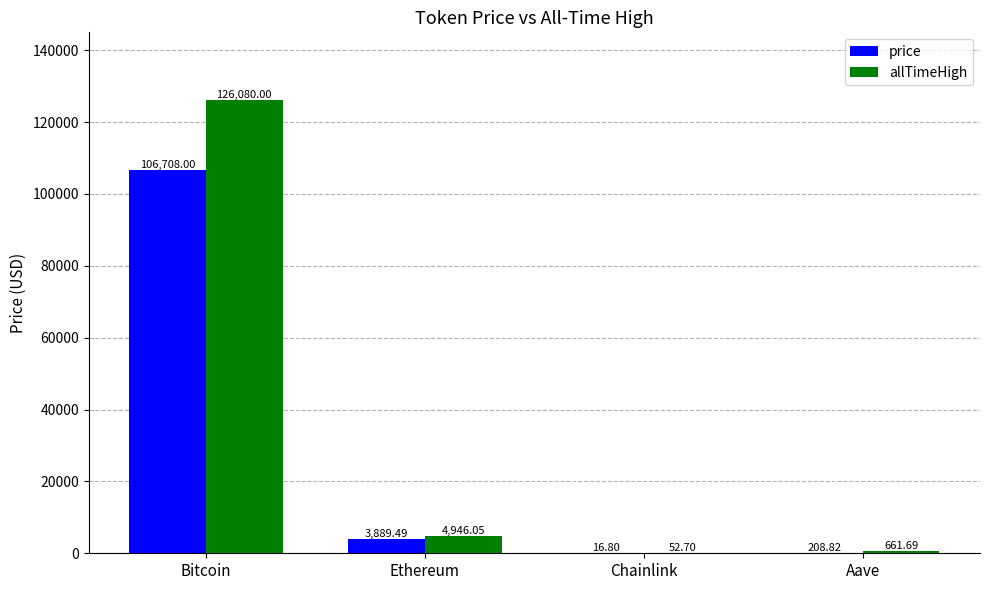

Count the number of categories in the chart.

4